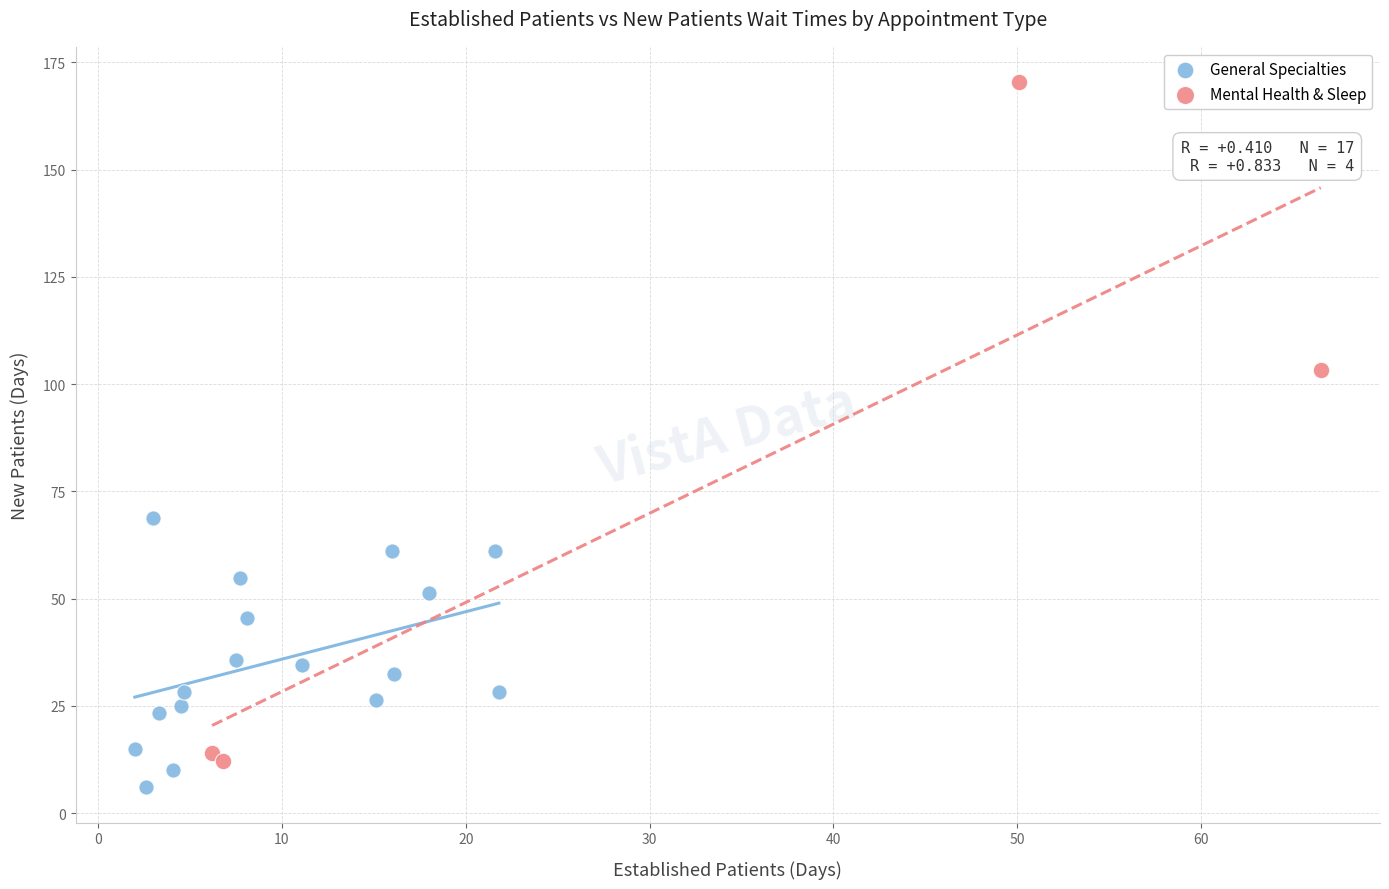

Which series reaches the maximum Y coordinate?

Mental Health & Sleep